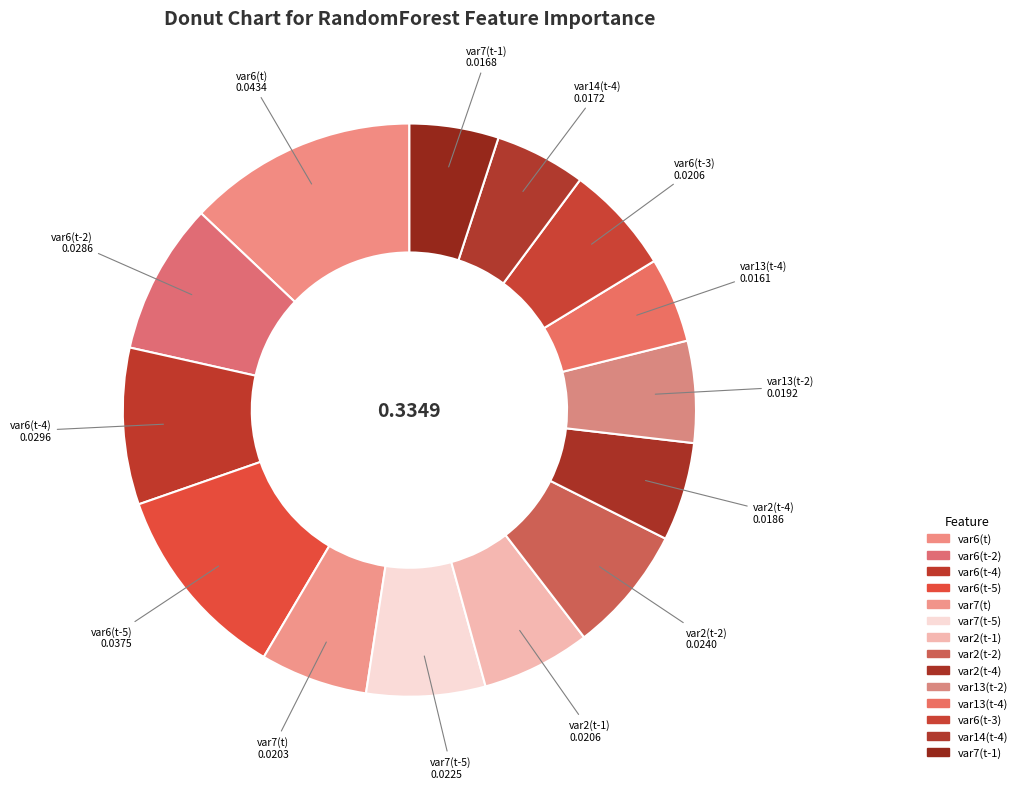

Count the number of slices in the pie.

14